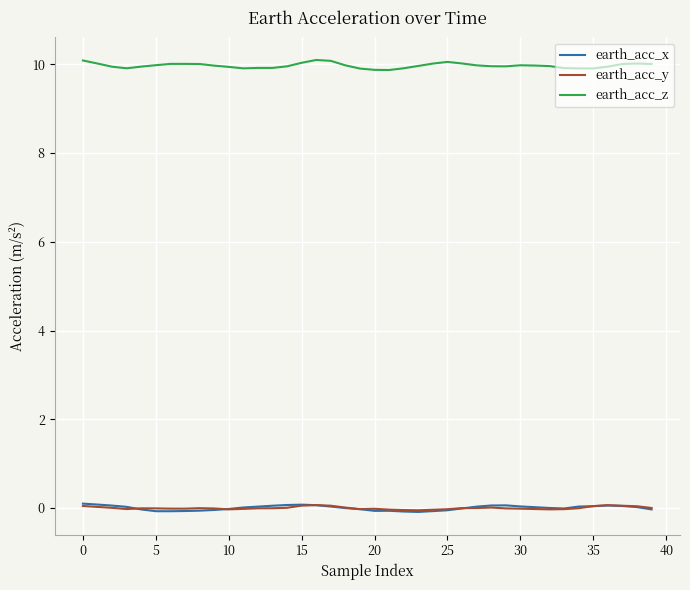

What is the maximum value for earth_acc_z?

10.1